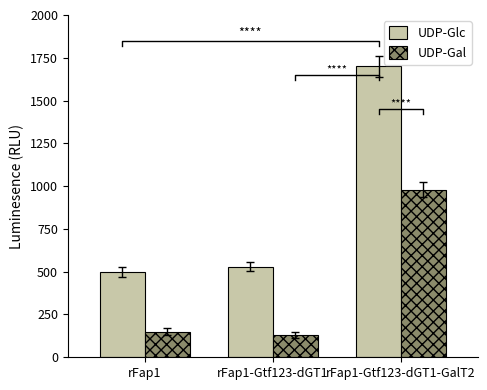

Reading right to left, what are all the values shown in this chart?

UDP-Glc: rFap1-Gtf123-dGT1-GalT2=1700	rFap1-Gtf123-dGT1=530	rFap1=500
UDP-Gal: rFap1-Gtf123-dGT1-GalT2=980	rFap1-Gtf123-dGT1=130	rFap1=150